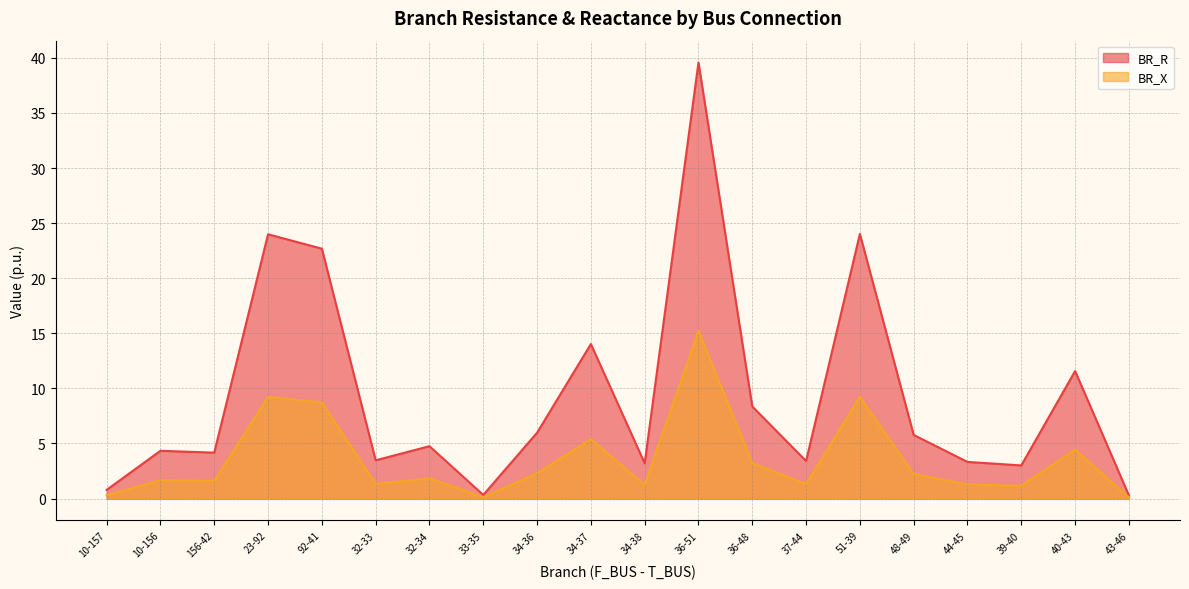

Where is BR_X nearest to the value 7?

34-37